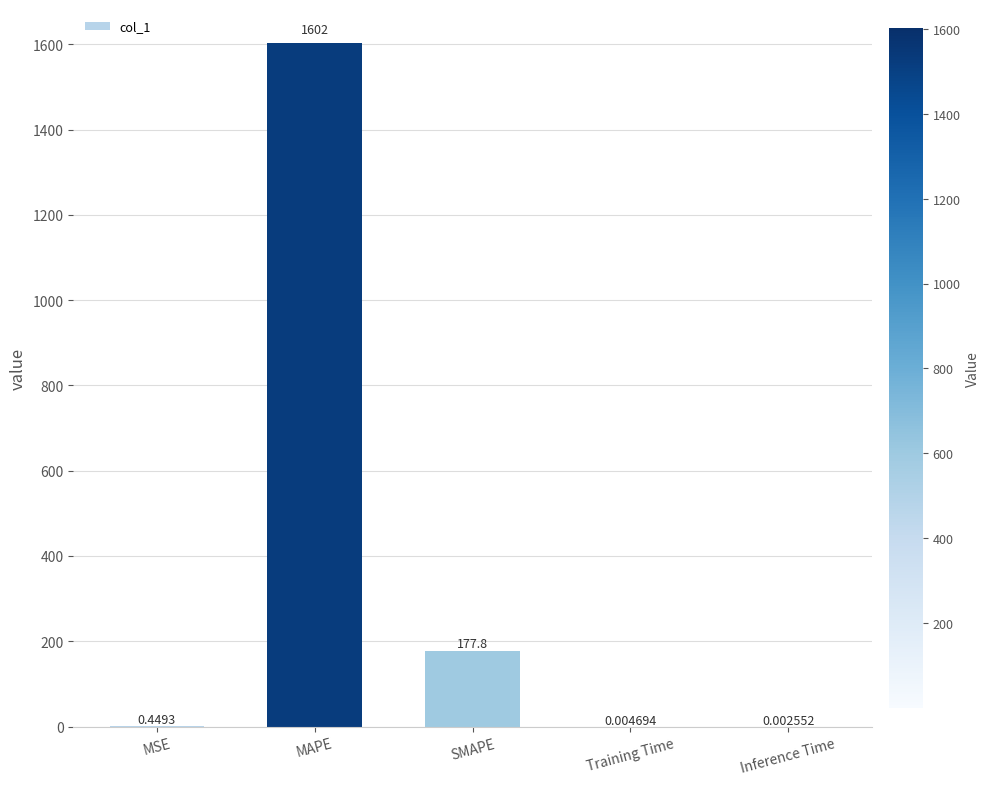

What is the greatest value displayed?

1602.3